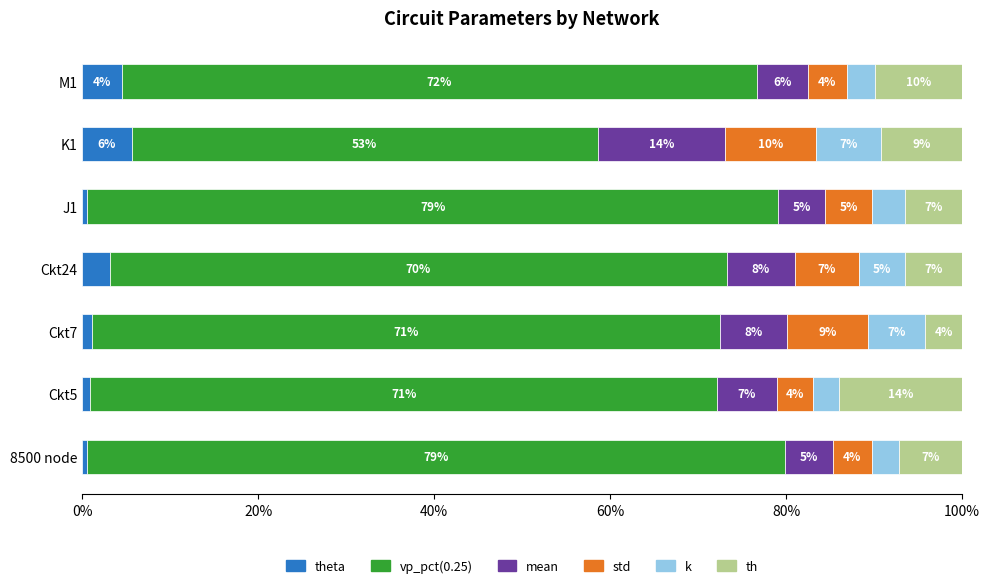

What is the difference between the maximum and minimum values in the th series?

9.8